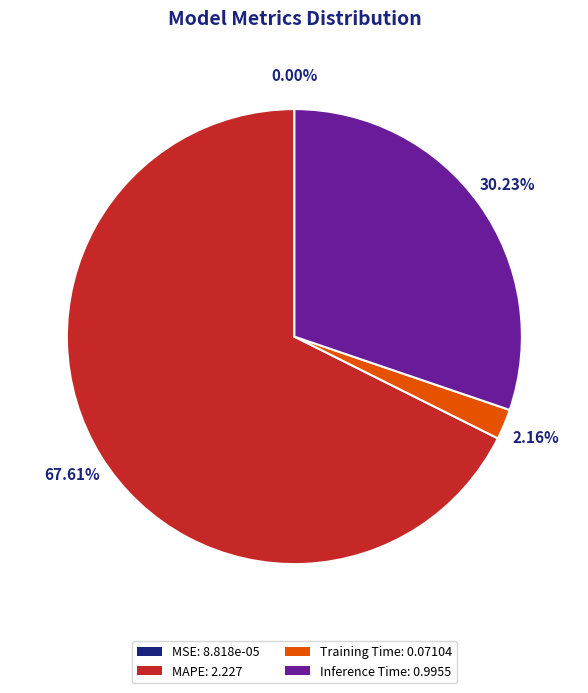

Which has a higher value, Training Time: 0.07104 or MAPE: 2.227?

MAPE: 2.227